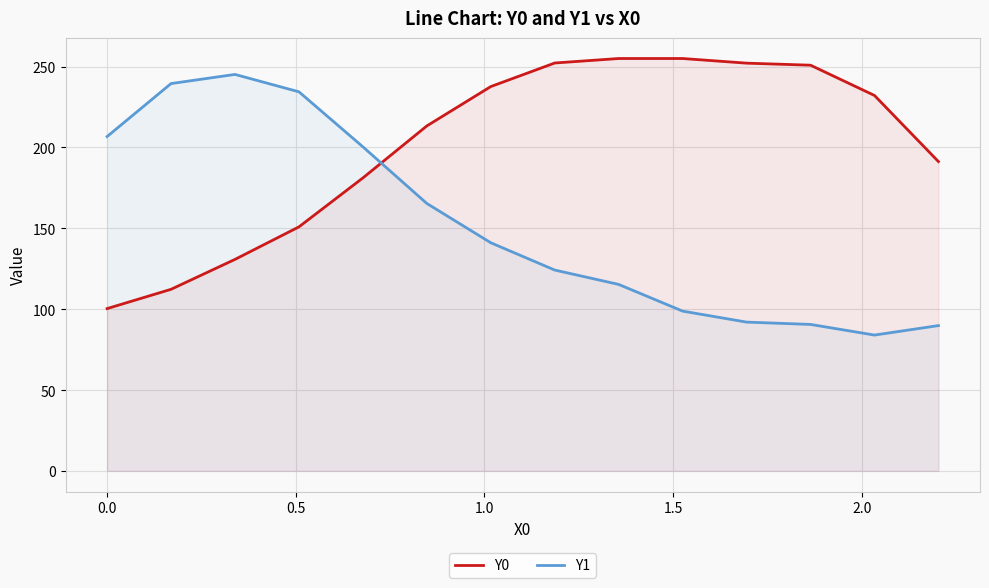

Which series has the largest total across all categories?

Y0